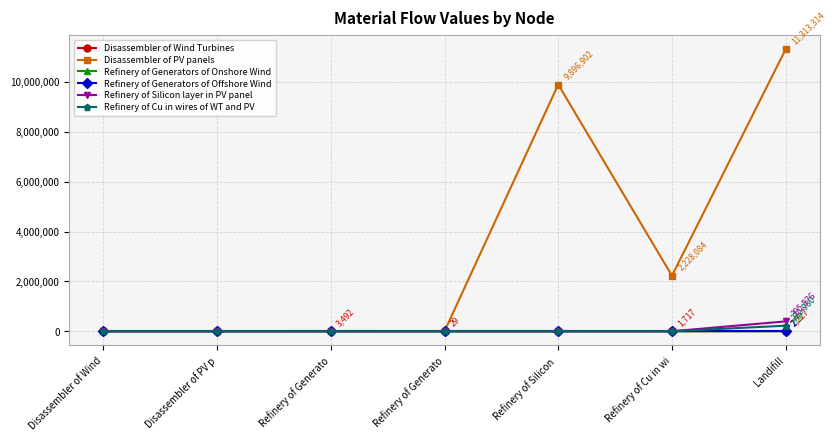

How many series are shown in this chart?

6